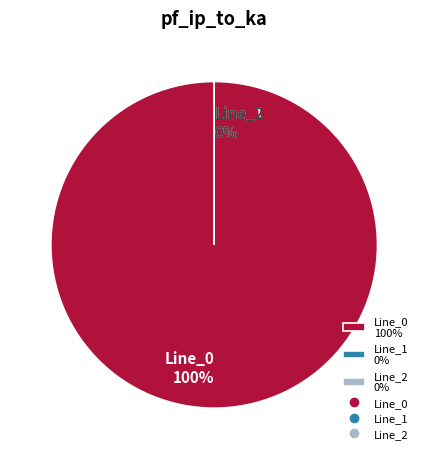

How many segments does this pie chart have?

3